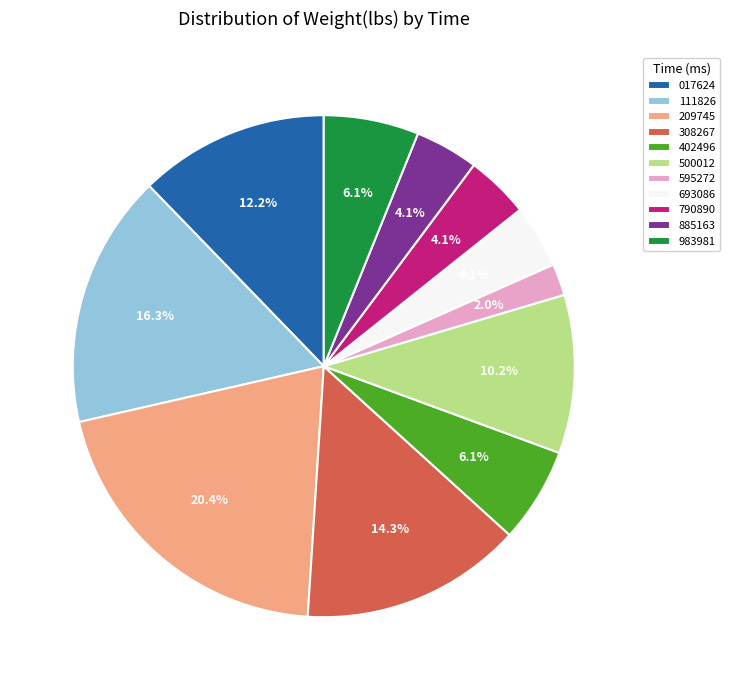

Which has a higher value, 308267 or 790890?

308267